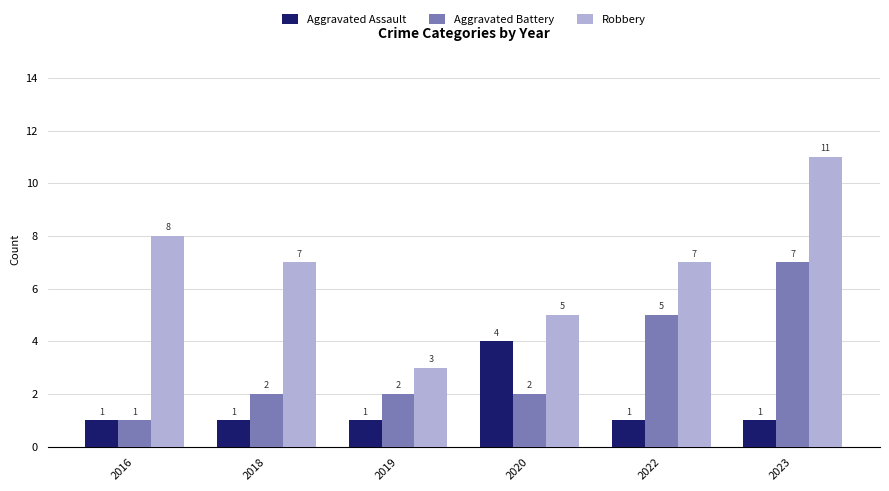

Reading left to right, transcribe all the data shown in this chart.

Aggravated Assault: 2016=1	2018=1	2019=1	2020=4	2022=1	2023=1
Aggravated Battery: 2016=1	2018=2	2019=2	2020=2	2022=5	2023=7
Robbery: 2016=8	2018=7	2019=3	2020=5	2022=7	2023=11